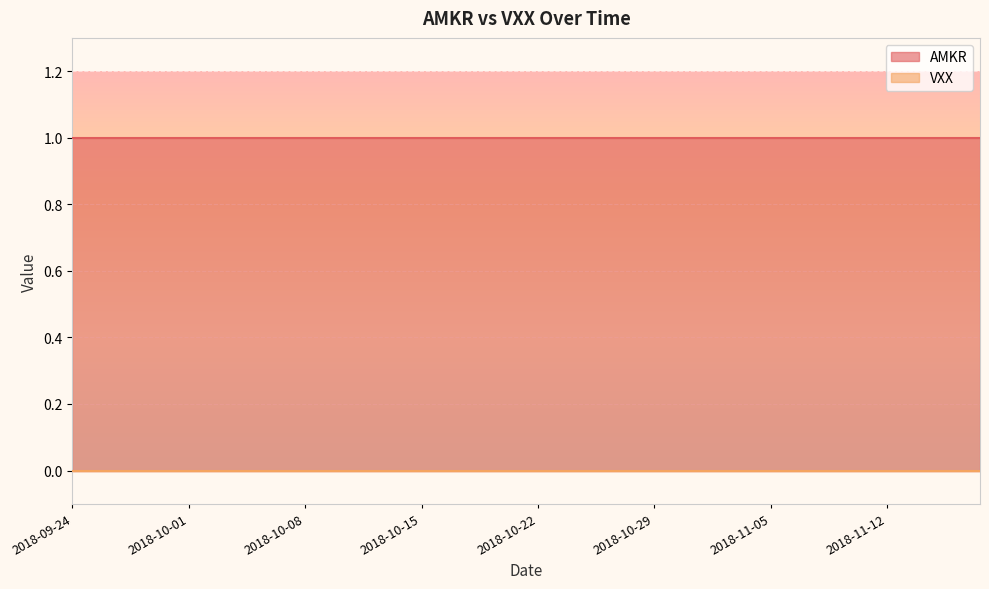

Which label corresponds to the smallest value in the chart?

2018-09-24